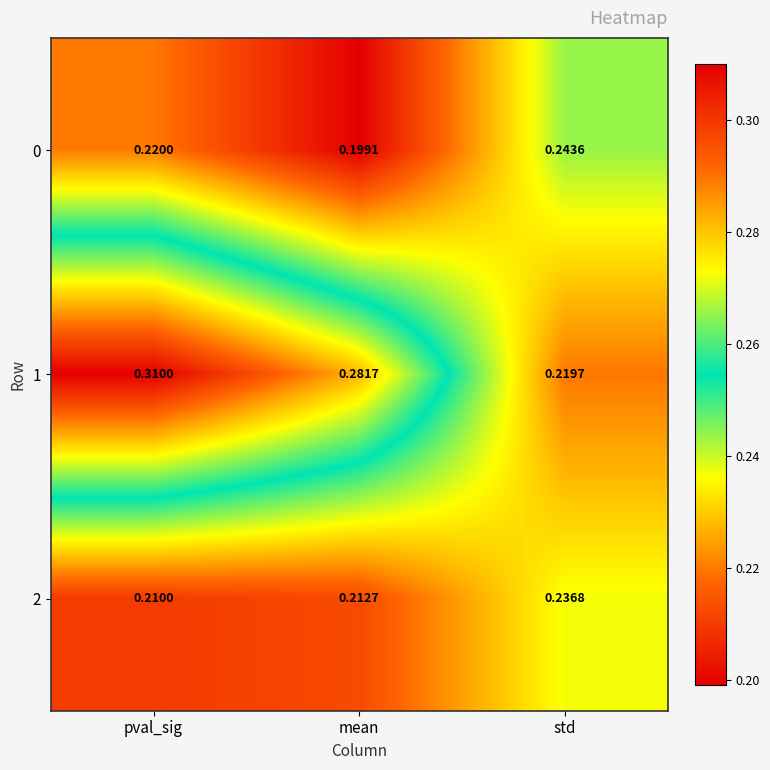

Is the value of 1 at pval_sig greater than the value of 0 at std?

Yes